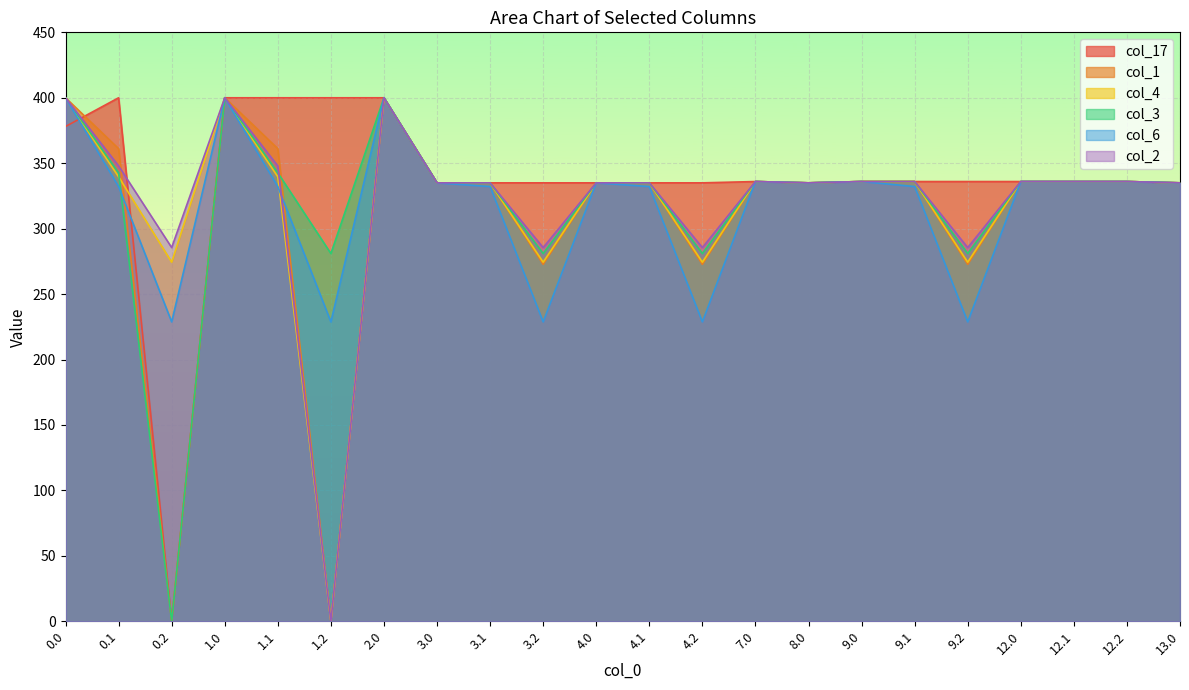

How many lines are shown in the chart?

6